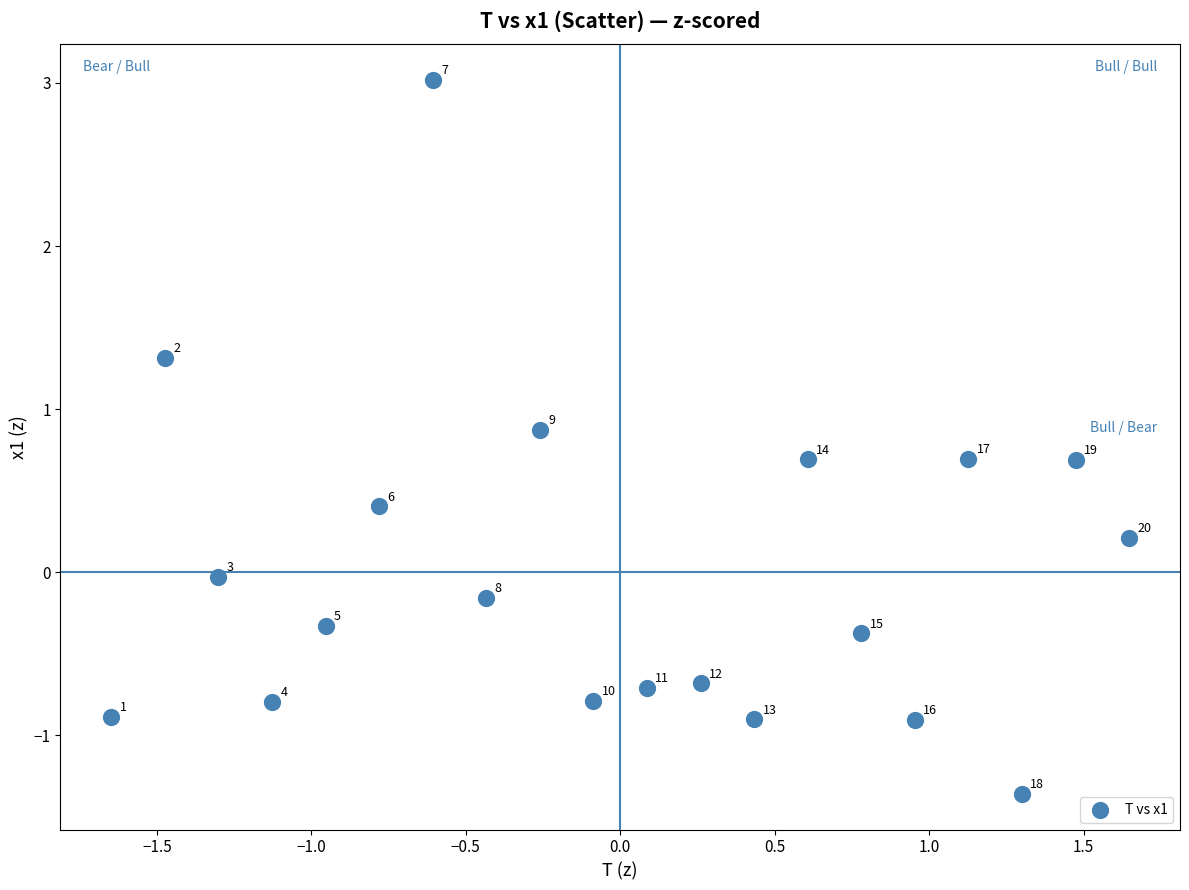

What is the range of X values (max minus min)?

3.3